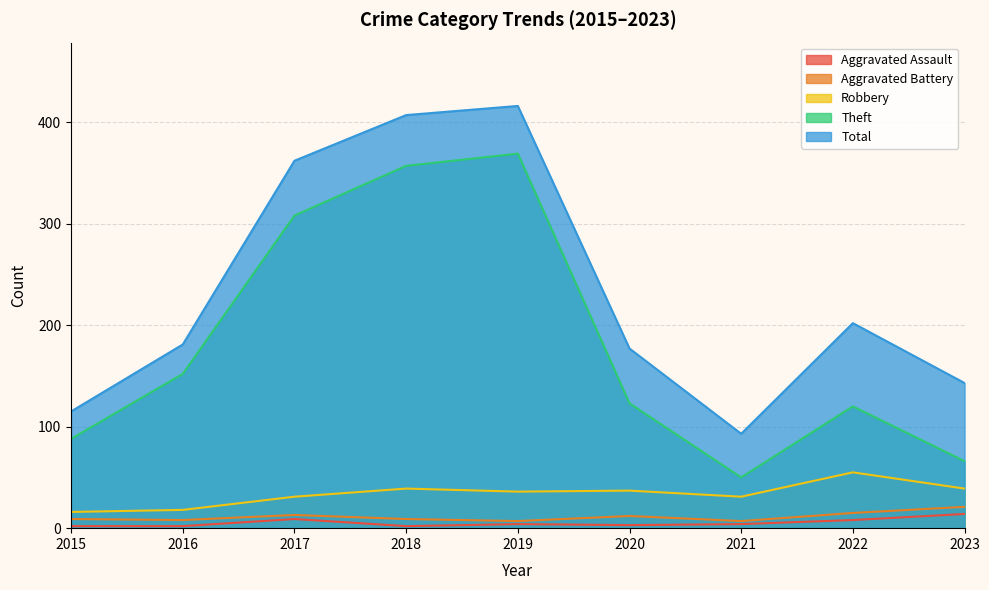

True or false: Aggravated Battery and Theft intersect in this chart.

False